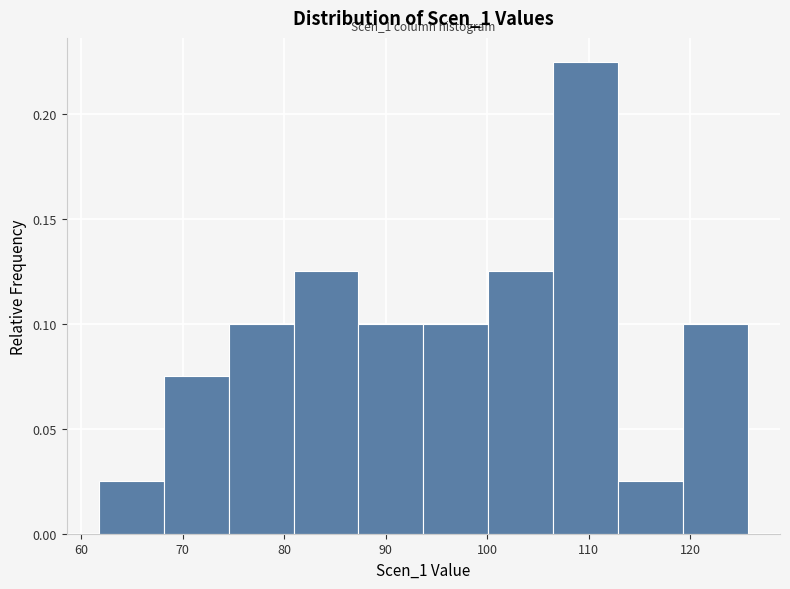

Over which range of the x-axis is the bar tallest?

106 to 113